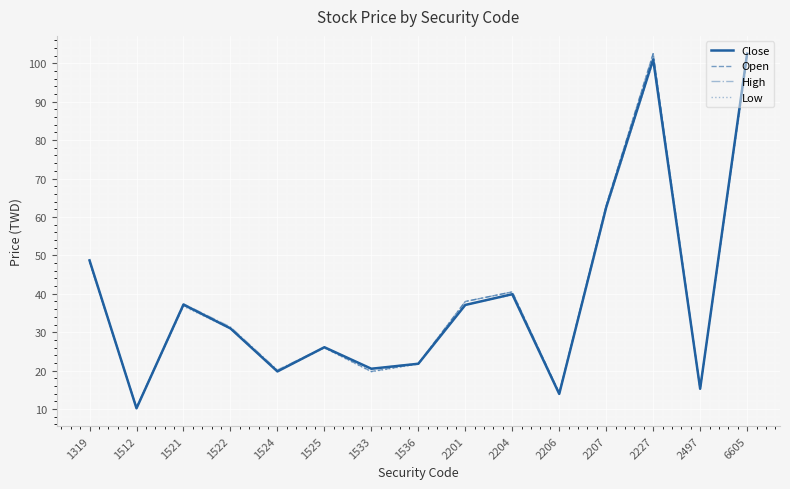

Which category has the lowest value across all series?

1512